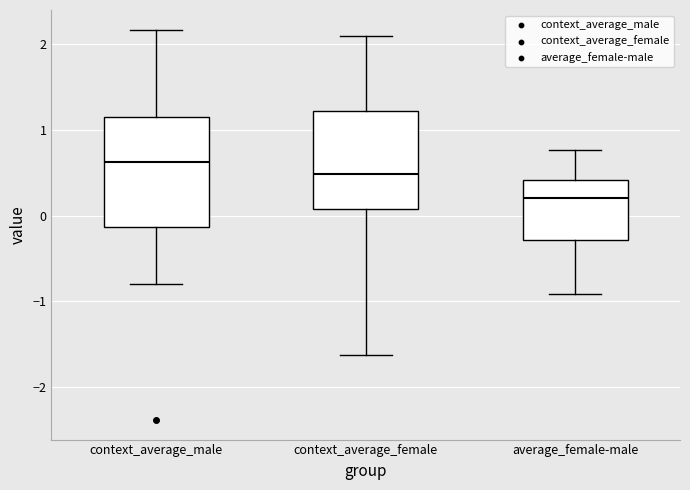

Reading left to right, read every box against the y-axis: the position of its median line, the range the box covers, and the ends of its whiskers. The values are not printed on the chart, so give them approximately, as read against the axis.

context_average_male: median 0.6, box -0.1 to 1.1, whiskers -0.8 to 2.2
context_average_female: median 0.5, box 0.1 to 1.2, whiskers -1.6 to 2.1
average_female-male: median 0.2, box -0.3 to 0.4, whiskers -0.9 to 0.8